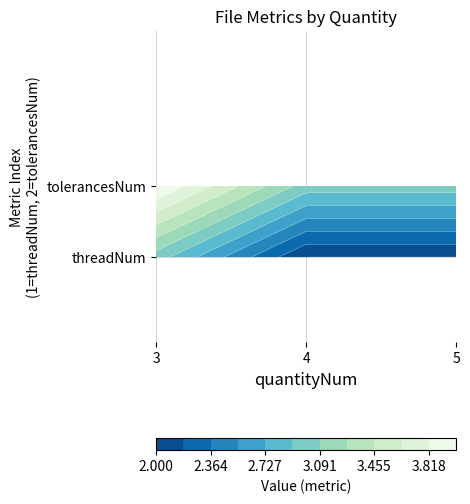

Rank the series by their maximum value, from highest to lowest.

tolerancesNum, threadNum